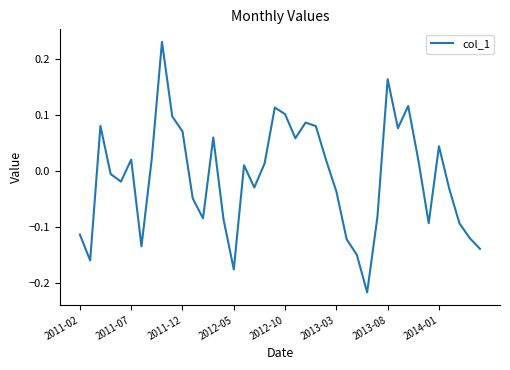

What is the difference between the maximum and minimum values?

0.4